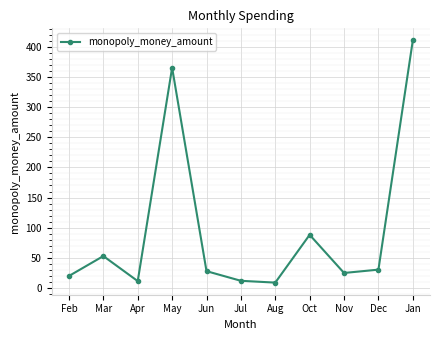

What is the label of the 6th point from the left?

Jul